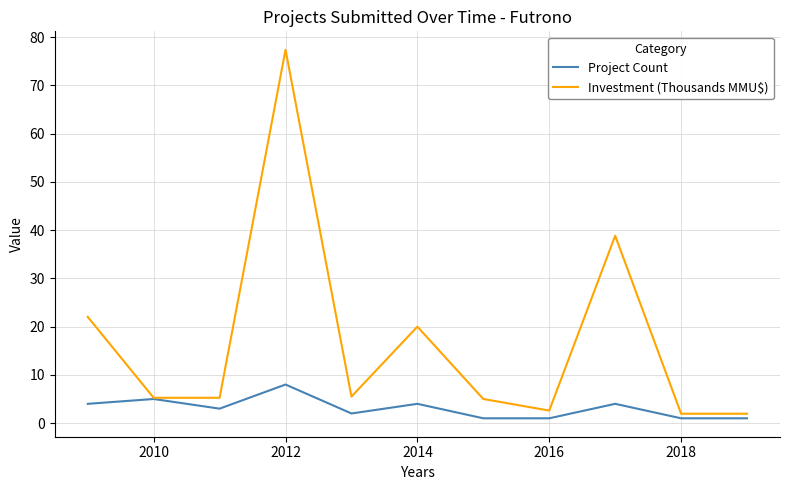

Which series has the largest total across all categories?

Investment (Thousands MMU$)